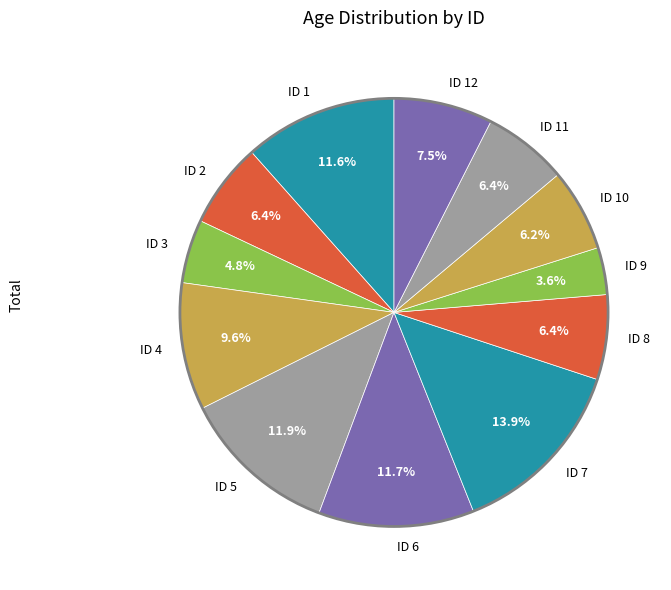

What percentage do ID 3 and ID 1 together represent?

16.4%